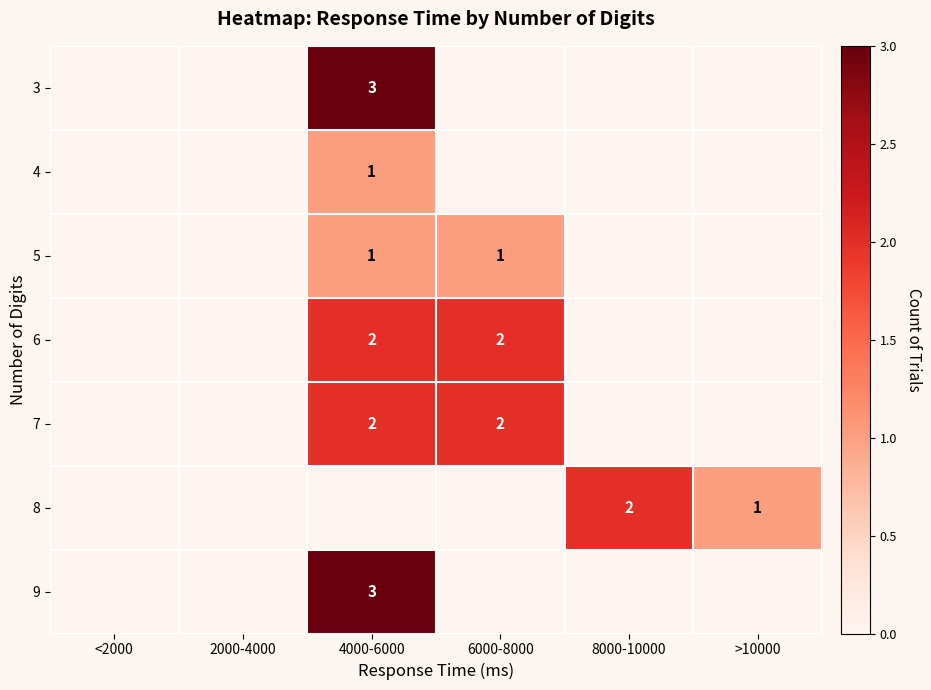

The value of 9 at 4000-6000 is 4. True or false?

False